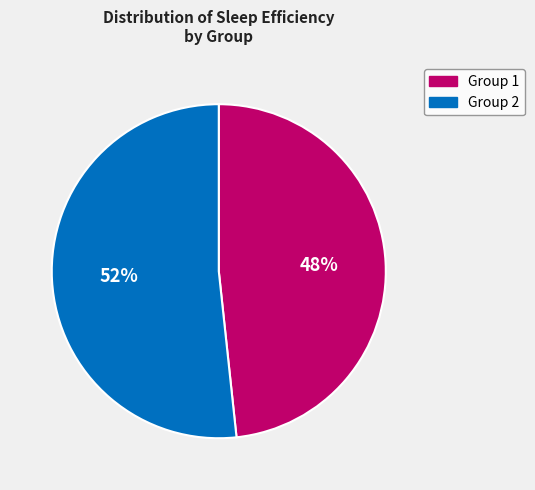

What is the ratio of the value at Group 2 to the value at Group 1?

1.1